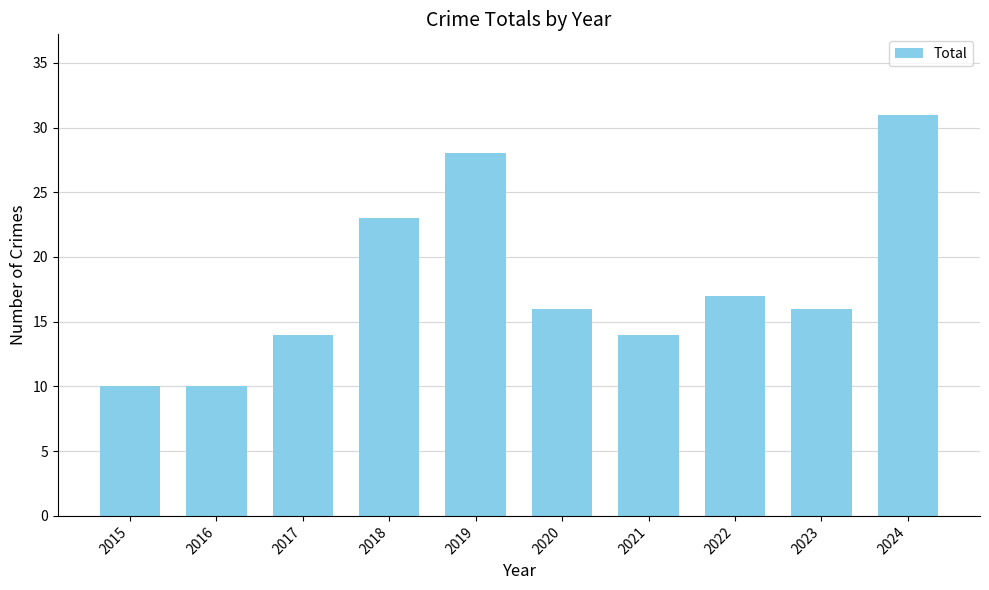

What is the greatest value displayed?

31